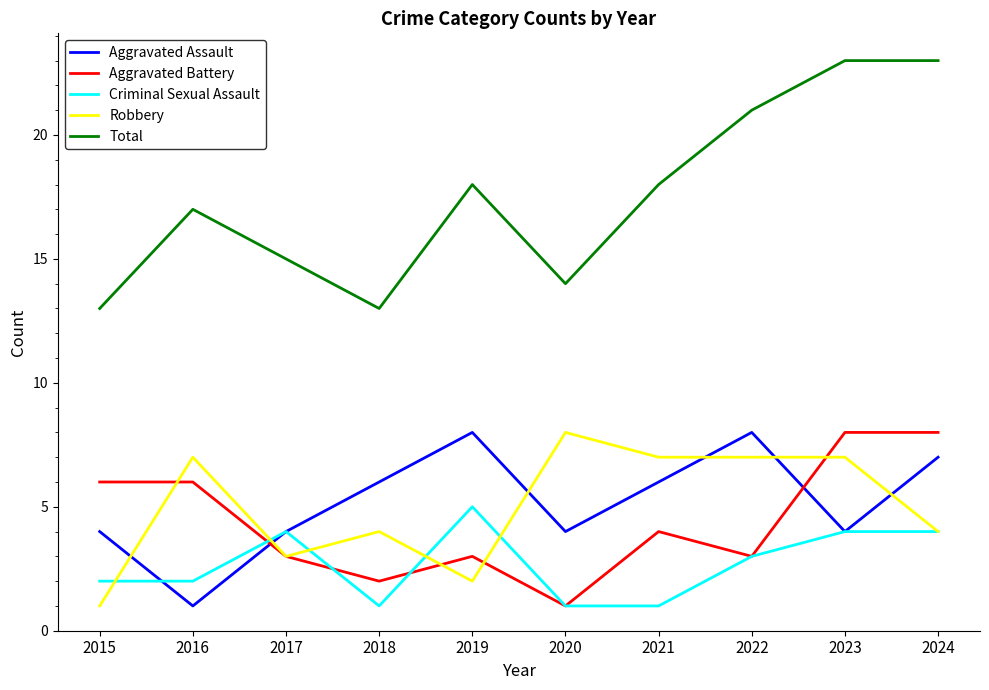

The Robbery series shows 10 at 2016. True or false?

False